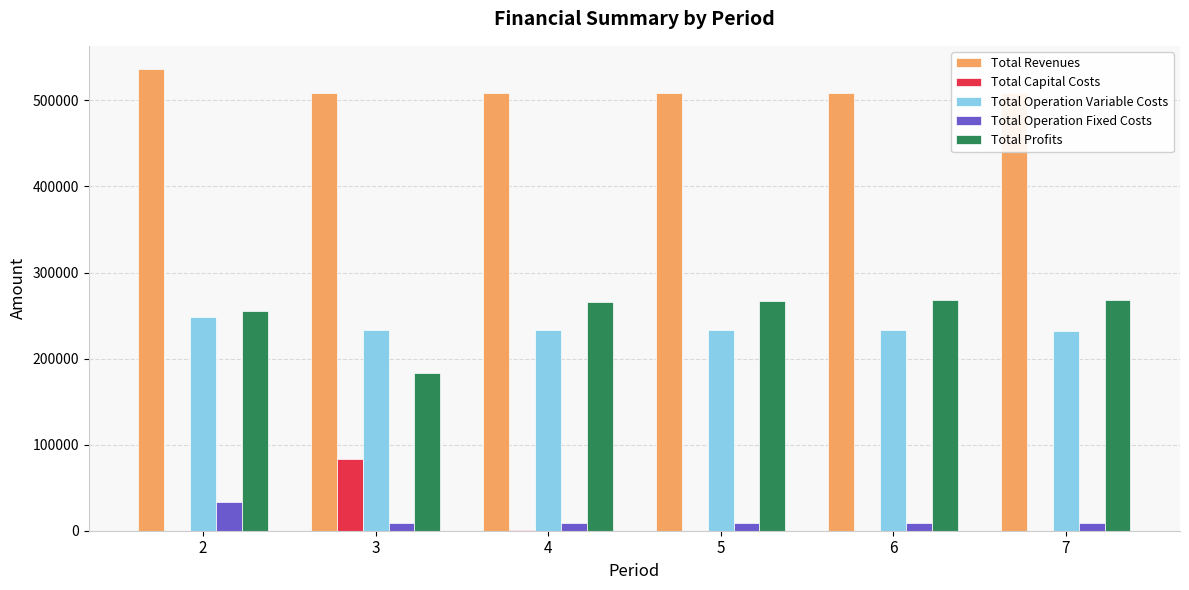

The Total Capital Costs series shows 133366.2 at 3. True or false?

False